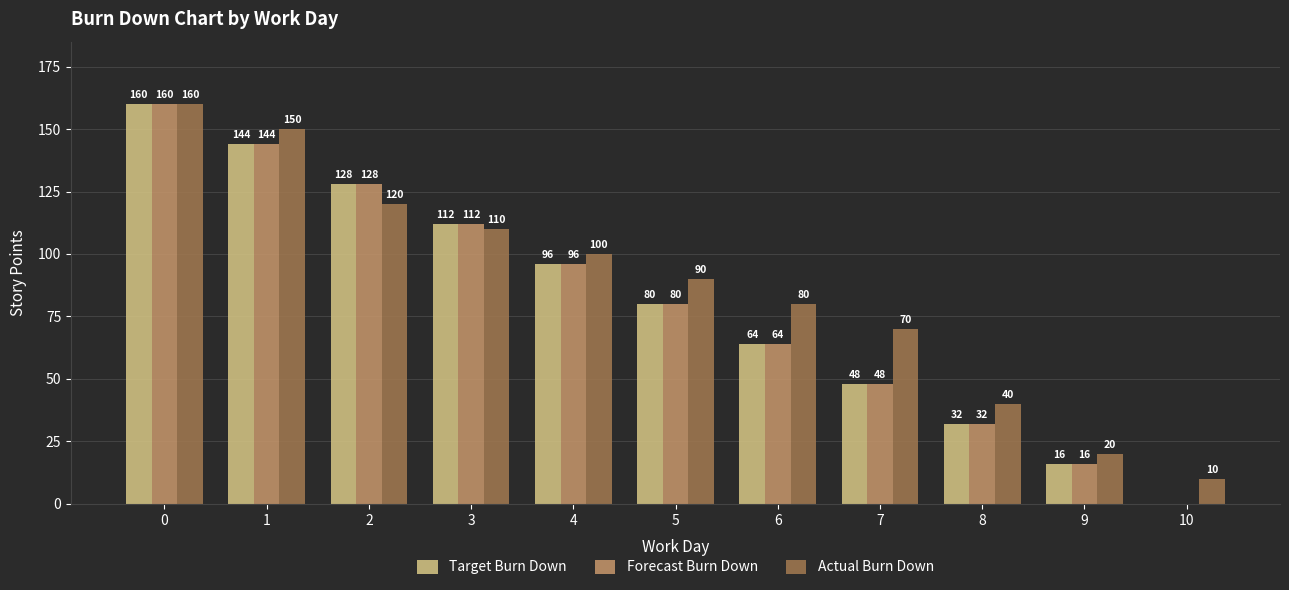

What are all the series names shown in the legend?

Target Burn Down, Forecast Burn Down, Actual Burn Down